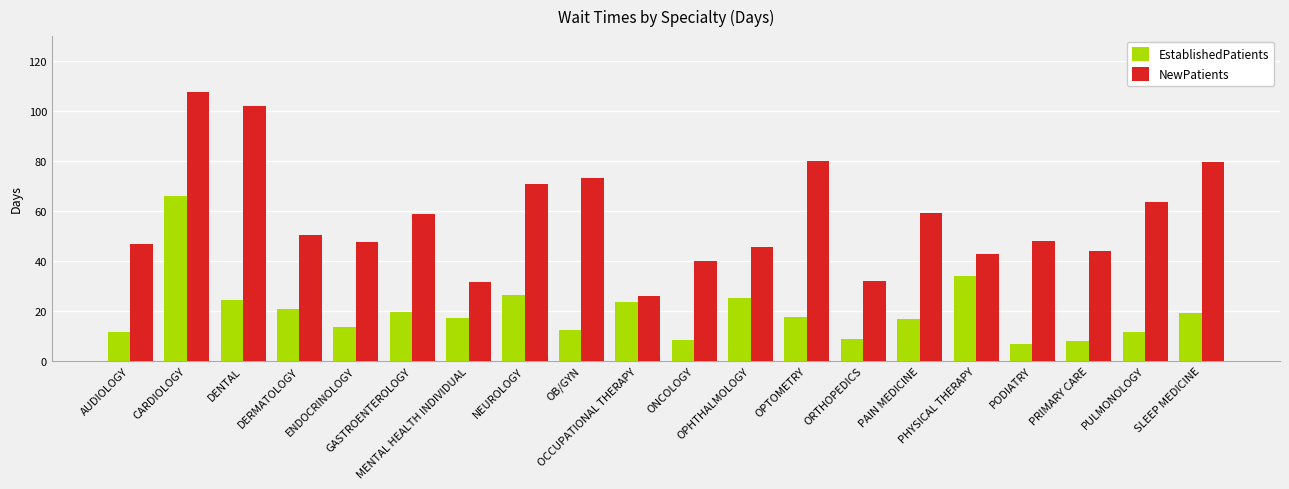

At which category is the sum across all series the highest?

CARDIOLOGY